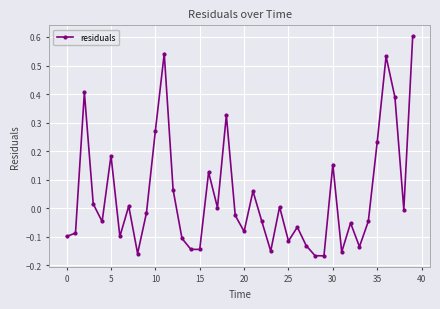

How many interior local peaks (higher than both neighbors) does the data have?

12